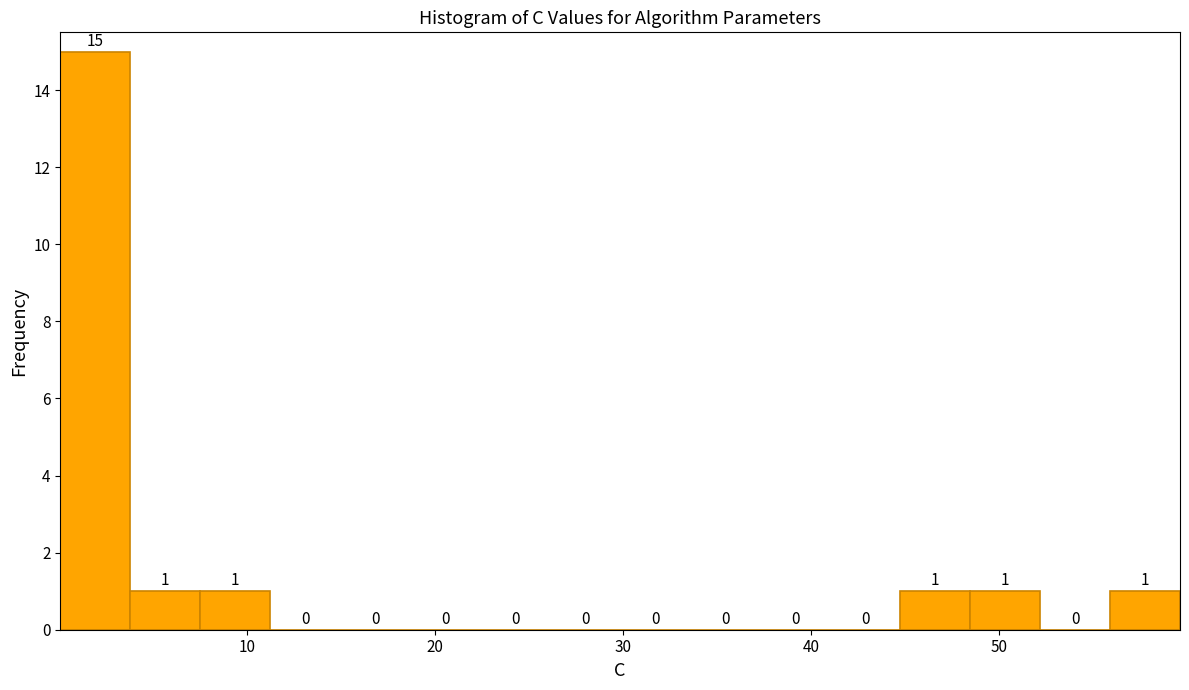

Read against the x-axis, roughly where is the centre of the tallest bar?

2